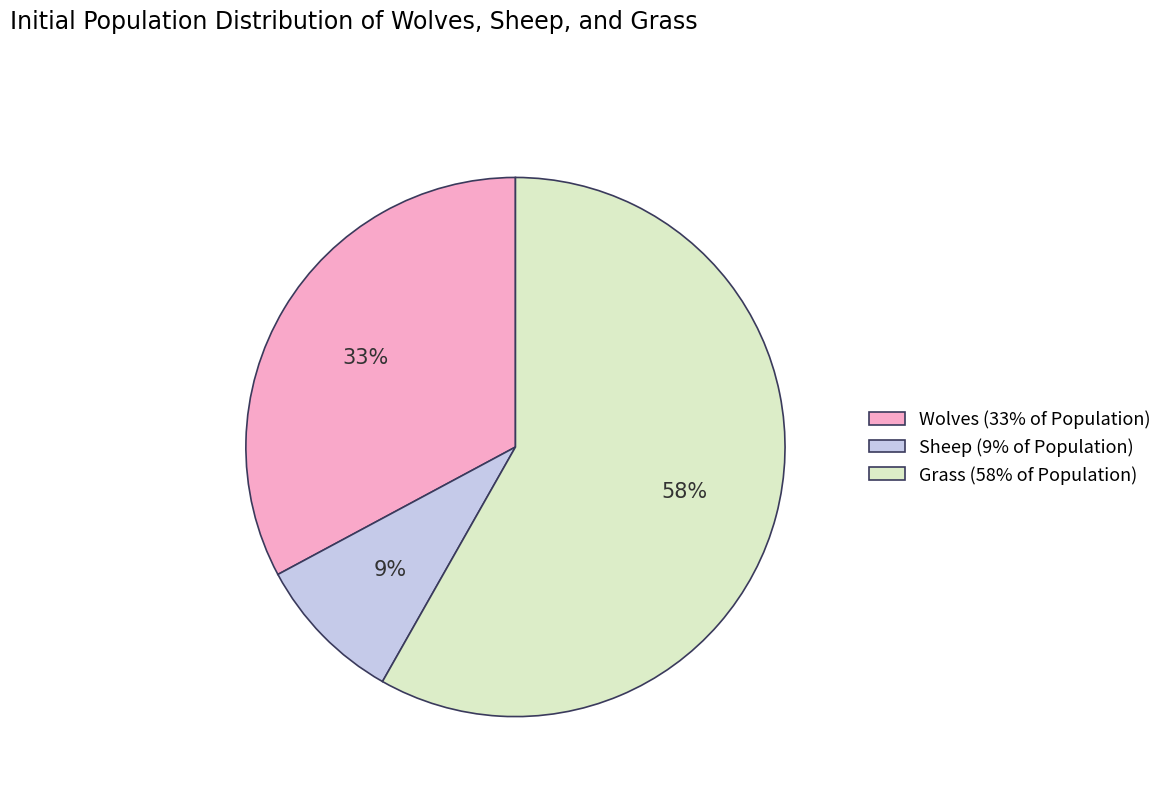

How many slices are in this pie chart?

3